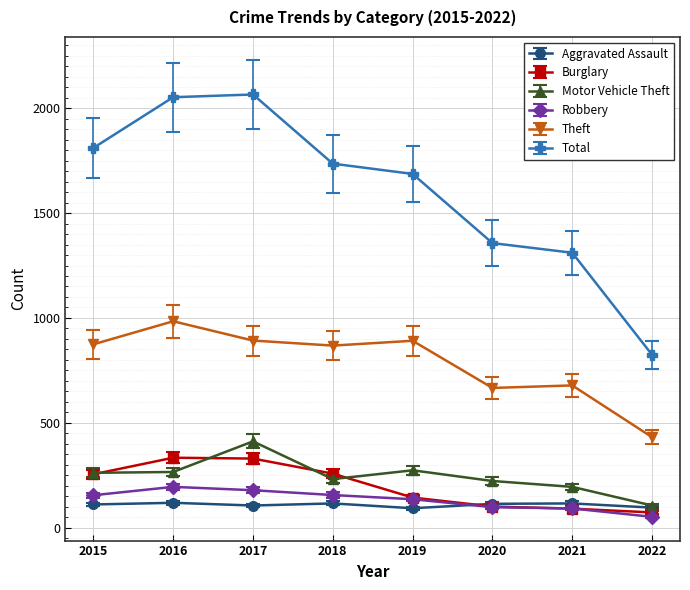

True or false: Theft and Robbery intersect in this chart.

False